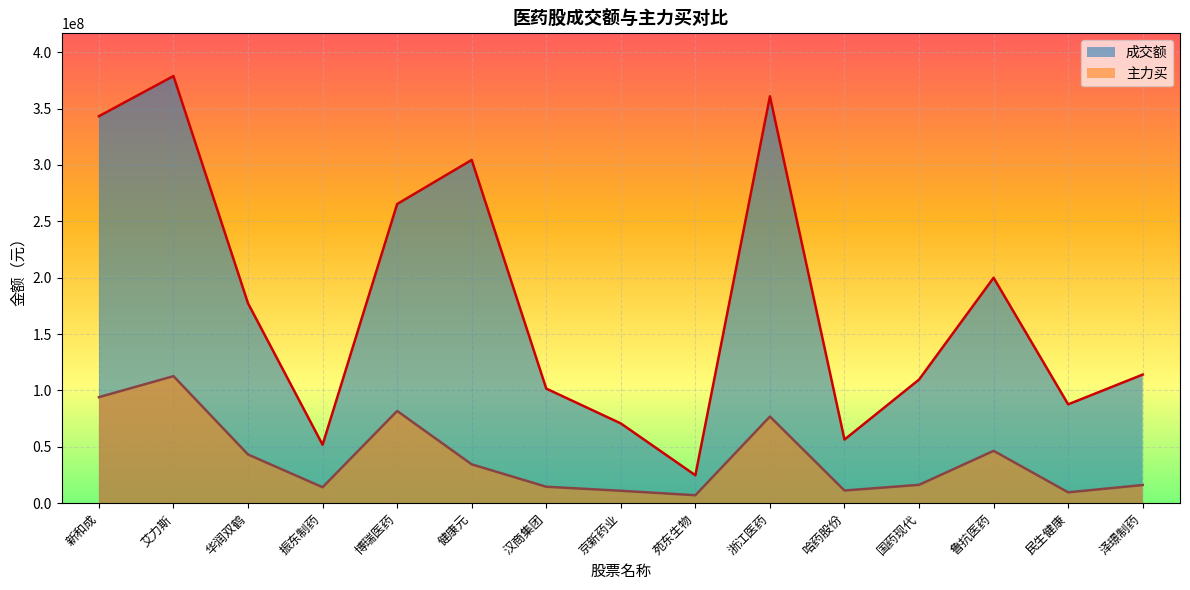

True or false: 主力买 has a value of 7057783 at 苑东生物.

True